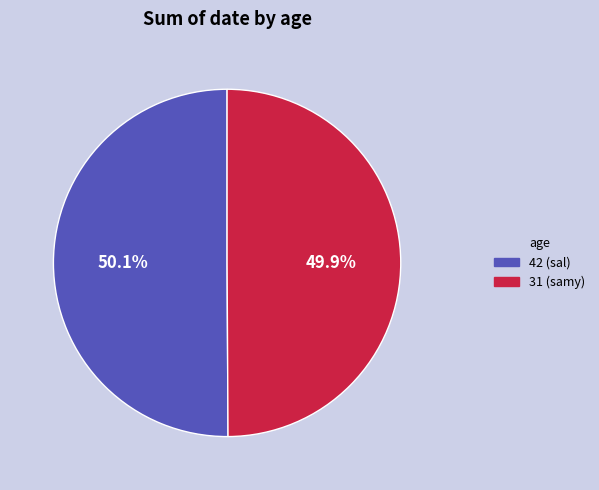

To the nearest percent, what is the average slice percentage?

50%